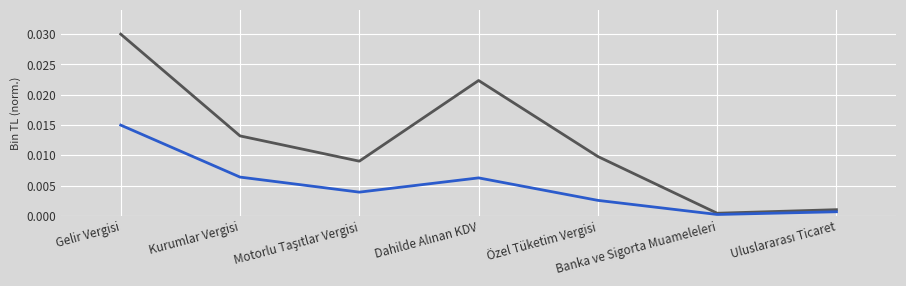

At which category is the sum across all series the highest?

Gelir Vergisi